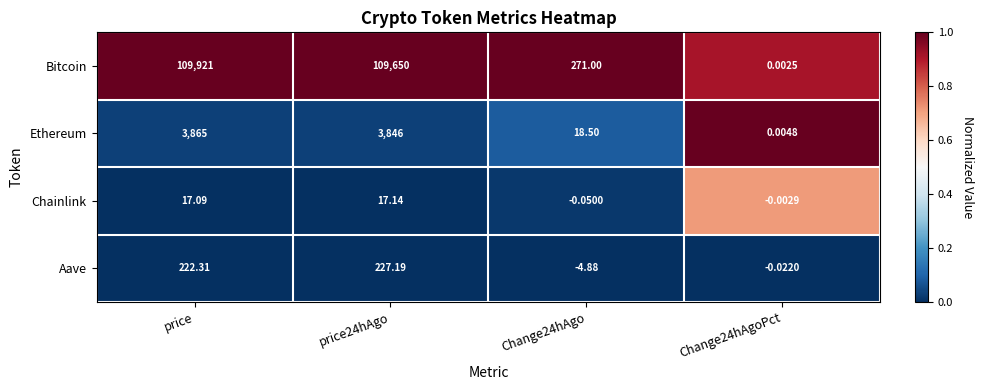

At which category does the chart reach its peak across all series?

price